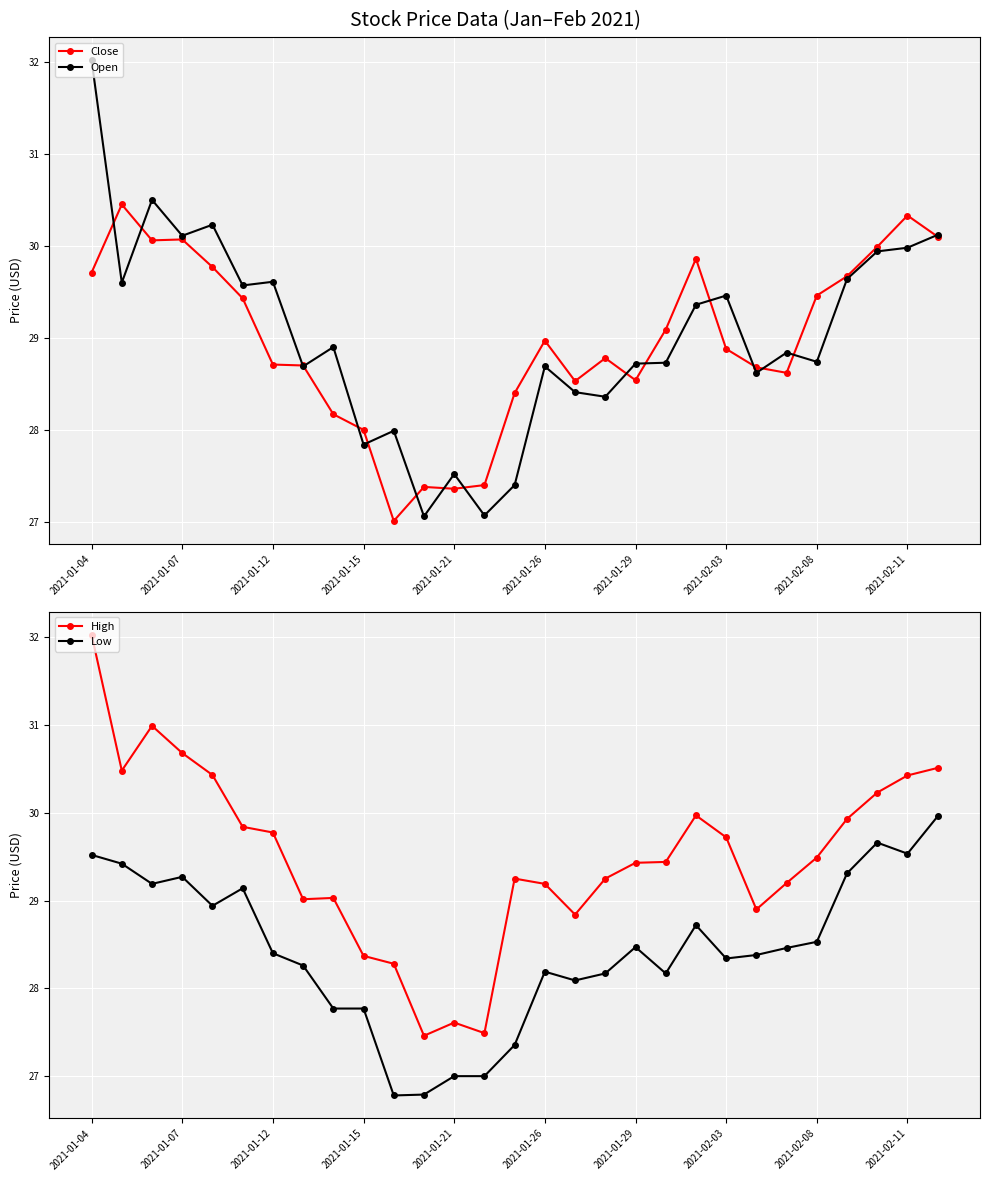

The value of Open at 2021-01-15 is 27.8. True or false?

True